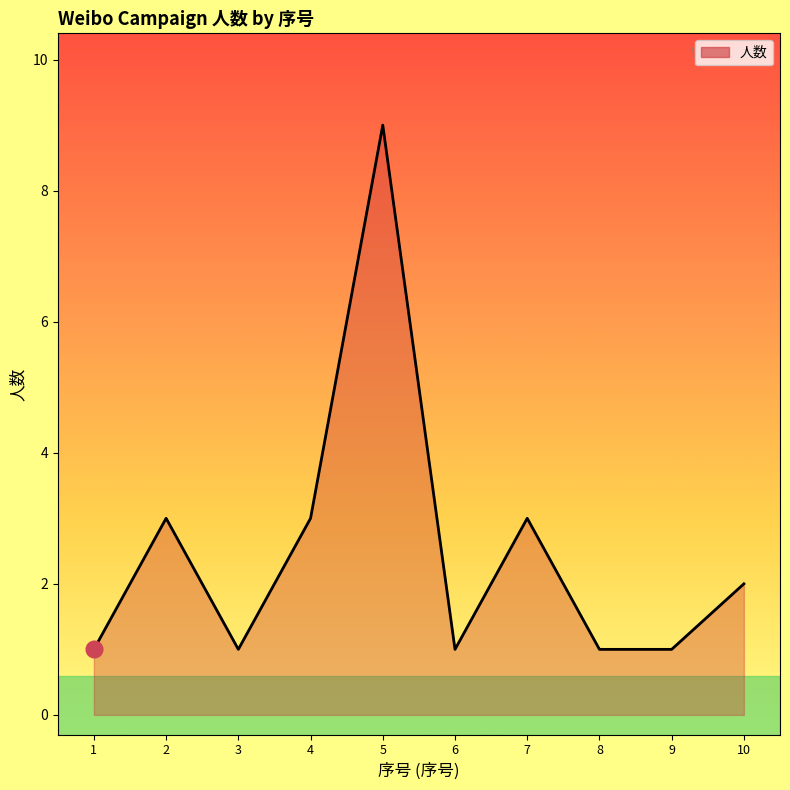

Which has a higher value, 10 or 7?

7